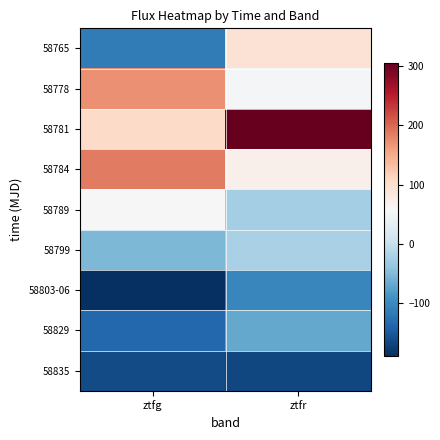

List the series in order of their peak value, highest first.

58781, 58784, 58778, 58765, 58789, 58799, 58829, 58803-06, 58835